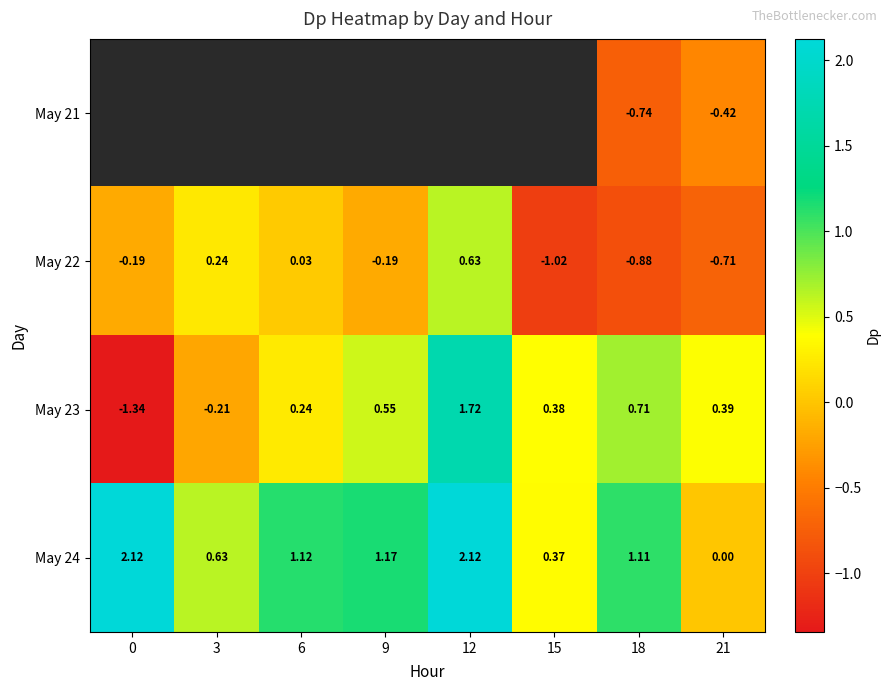

Is the value of May 22 at 0 greater than the value of May 23 at 6?

No